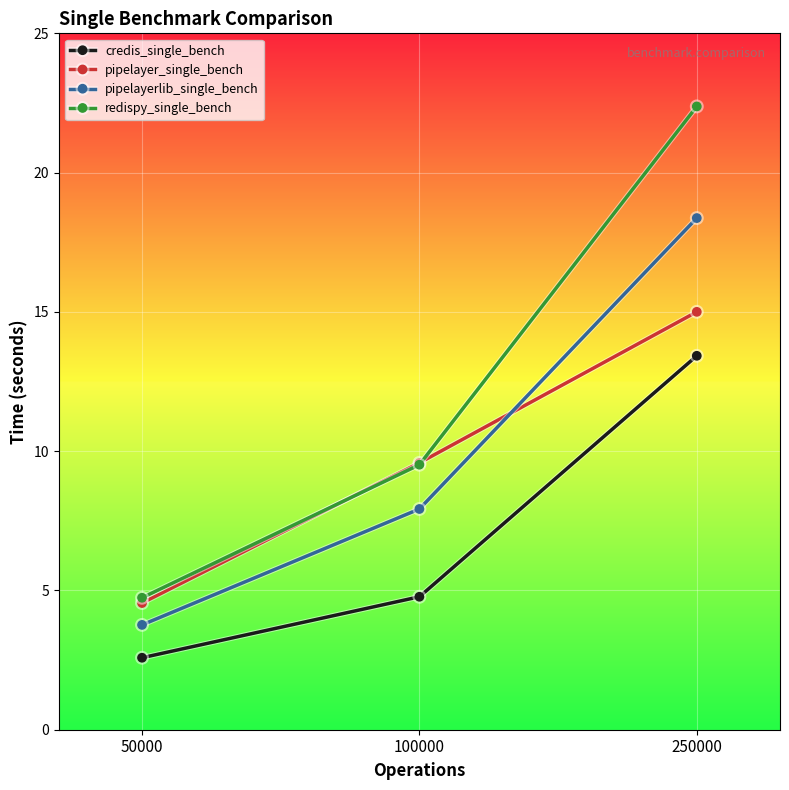

How many data points in pipelayer_single_bench are above 9?

2